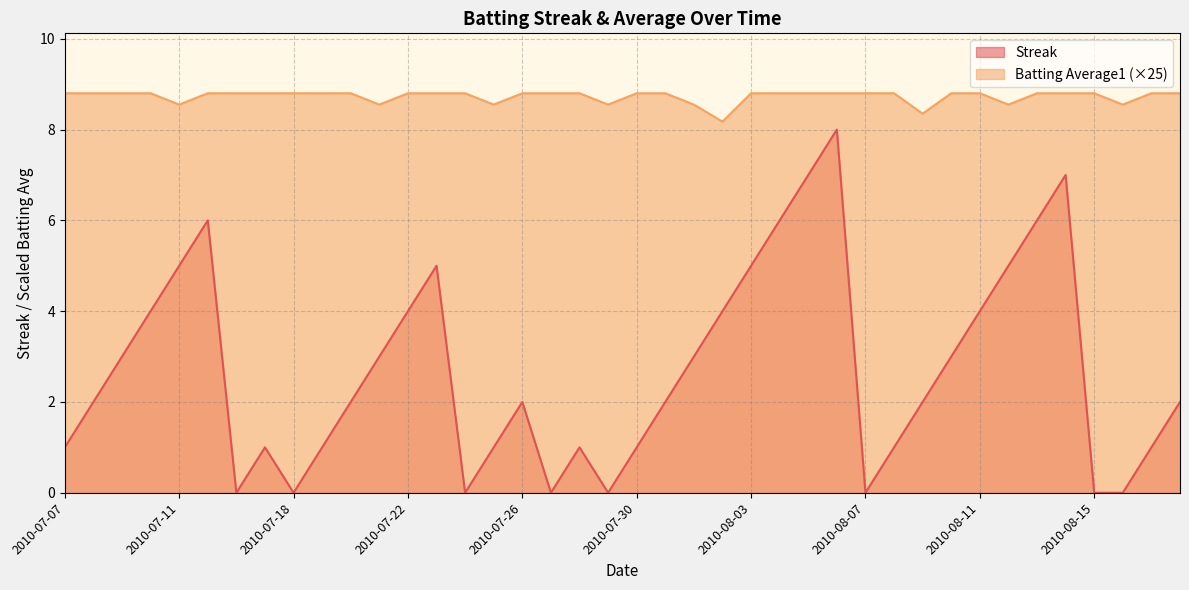

At how many categories does at least one series exceed 3?

40